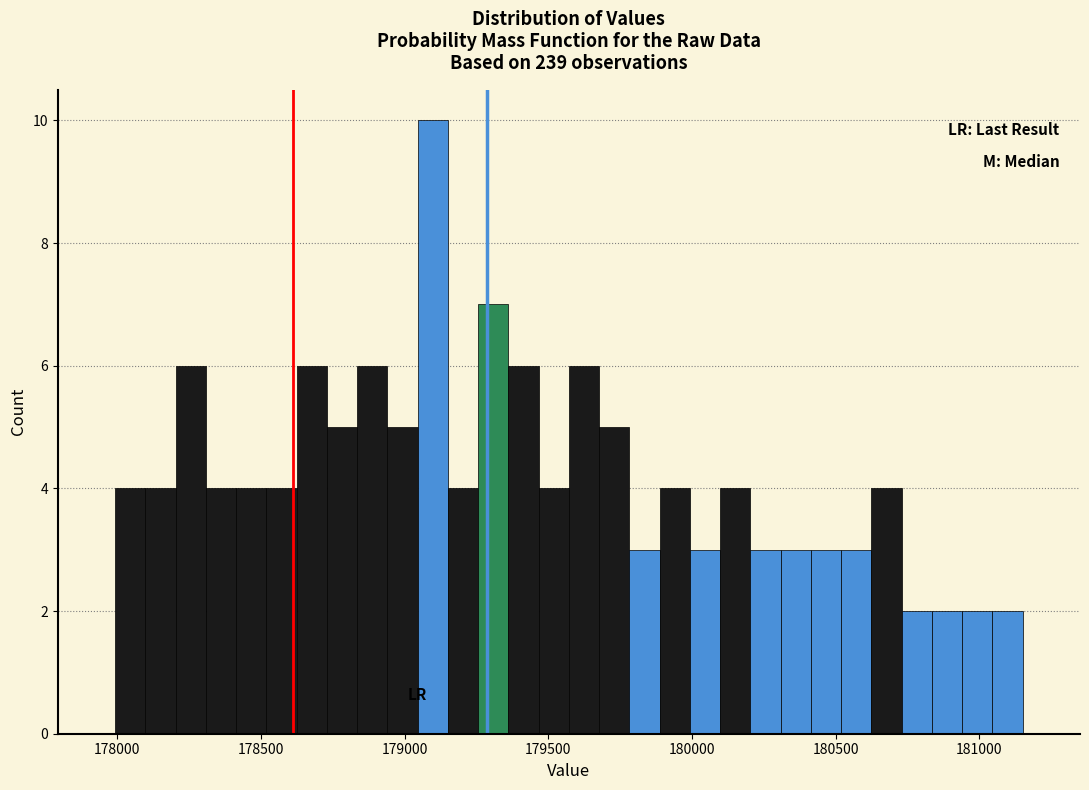

Around what value on the x-axis is the tallest bar? Give the approximate position of its centre, as read against the axis.

179100